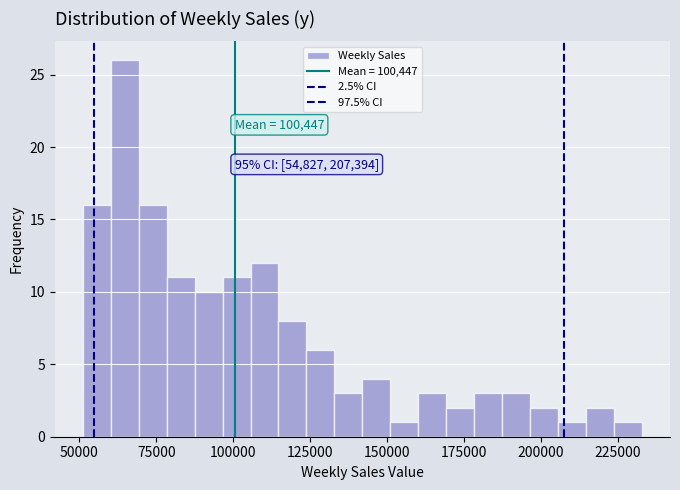

Read against the x-axis, roughly where is the centre of the tallest bar?

65000